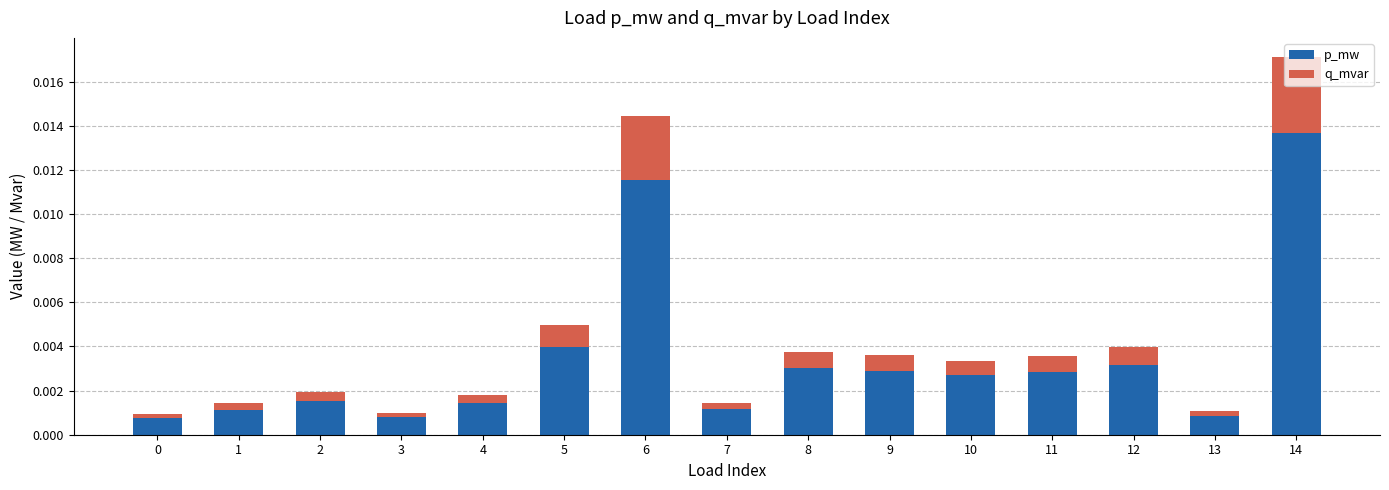

At which category is the sum across all series the highest?

14